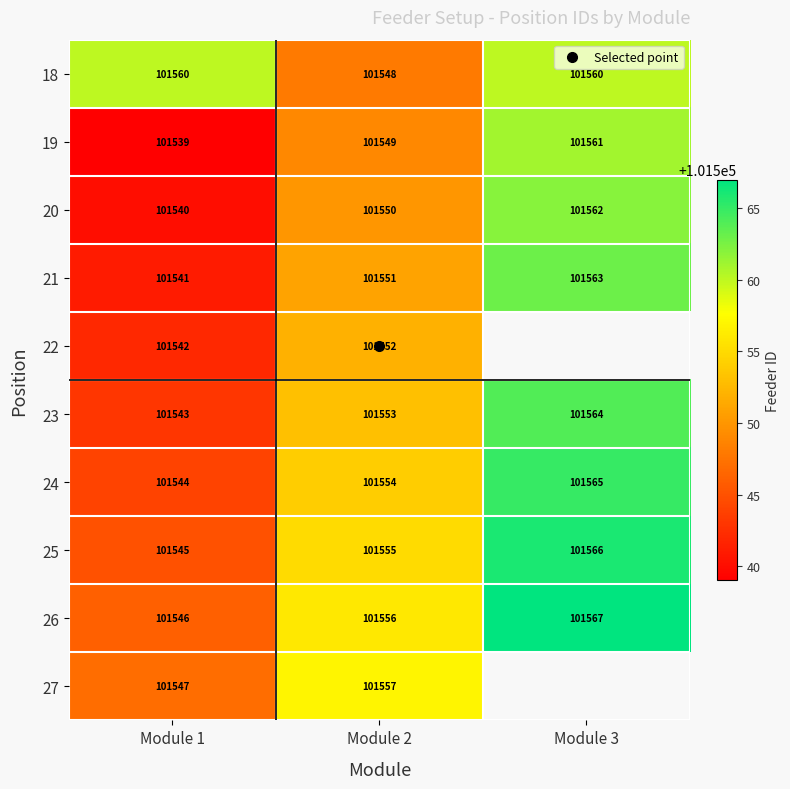

The 26 series shows 101546.0 at Module 1. True or false?

True